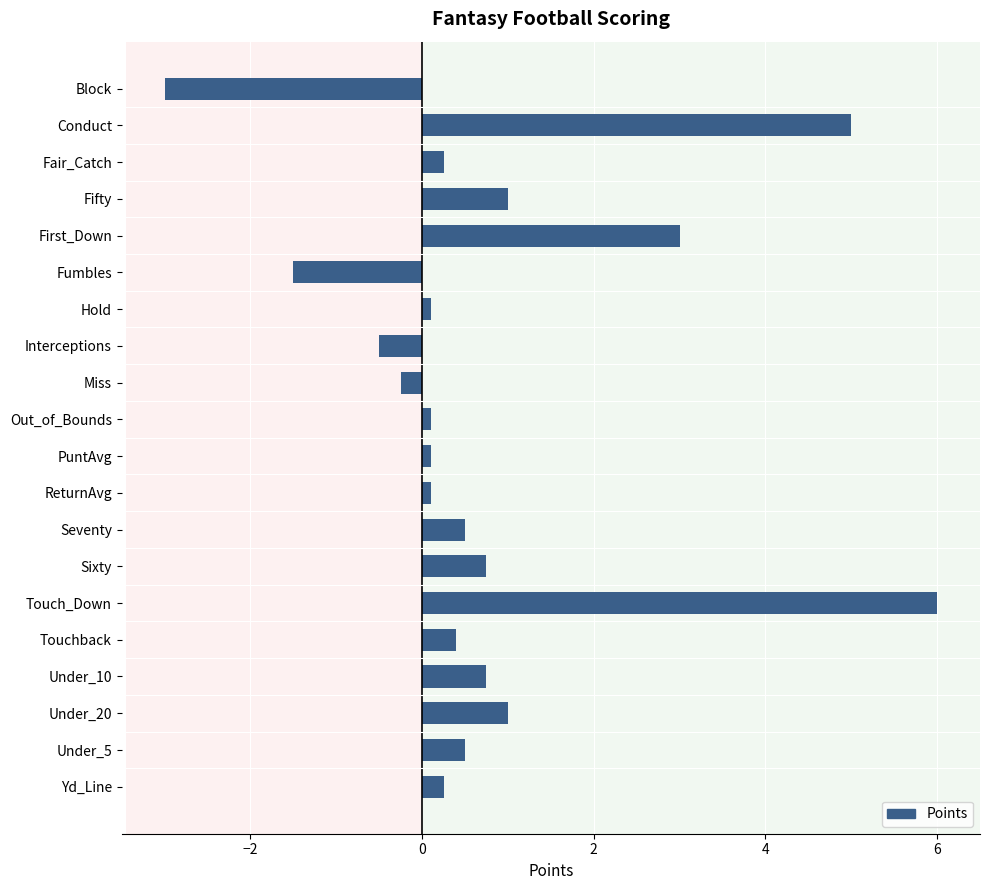

How many negative values are there?

4